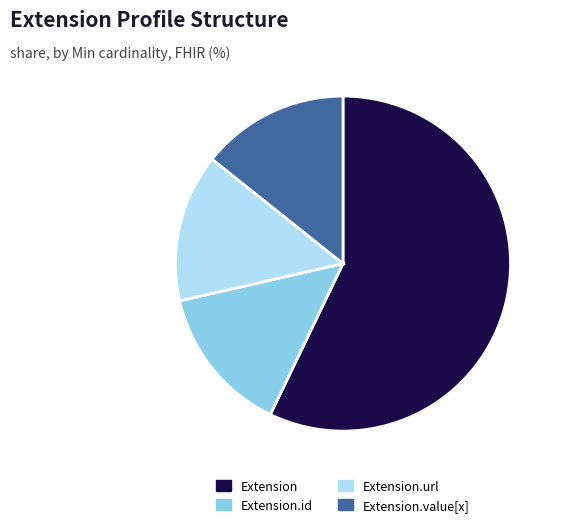

Do Extension.url and Extension.value[x] together represent more than half of the pie?

No